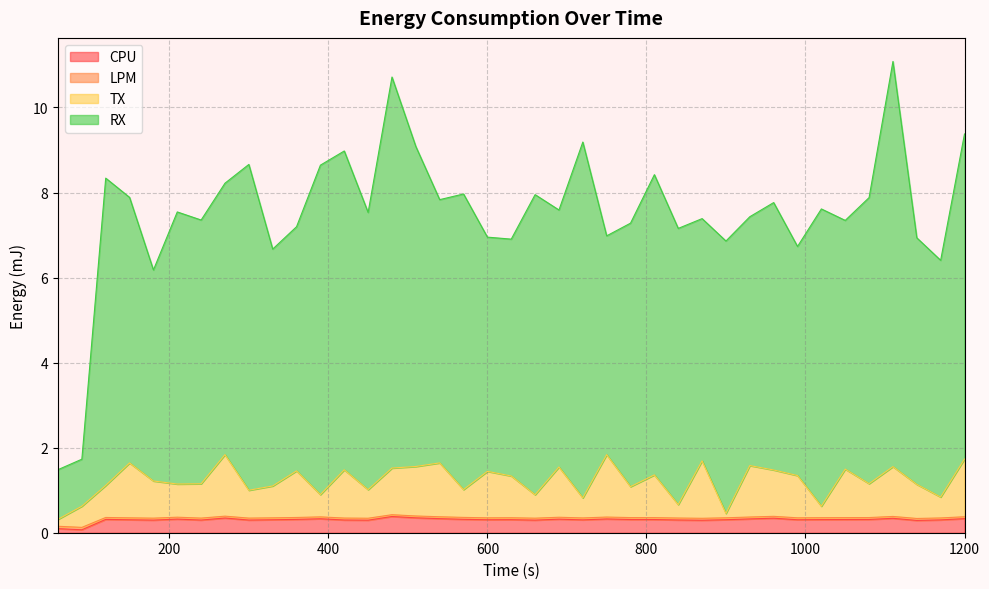

List the labels in order of CPU value, smallest first.

90, 60, 1140, 870, 450, 660, 180, 300, 240, 420, 840, 1170, 720, 150, 330, 990, 600, 900, 630, 1020, 810, 1050, 780, 1080, 120, 360, 570, 690, 210, 750, 930, 390, 540, 1200, 1110, 960, 270, 510, 480